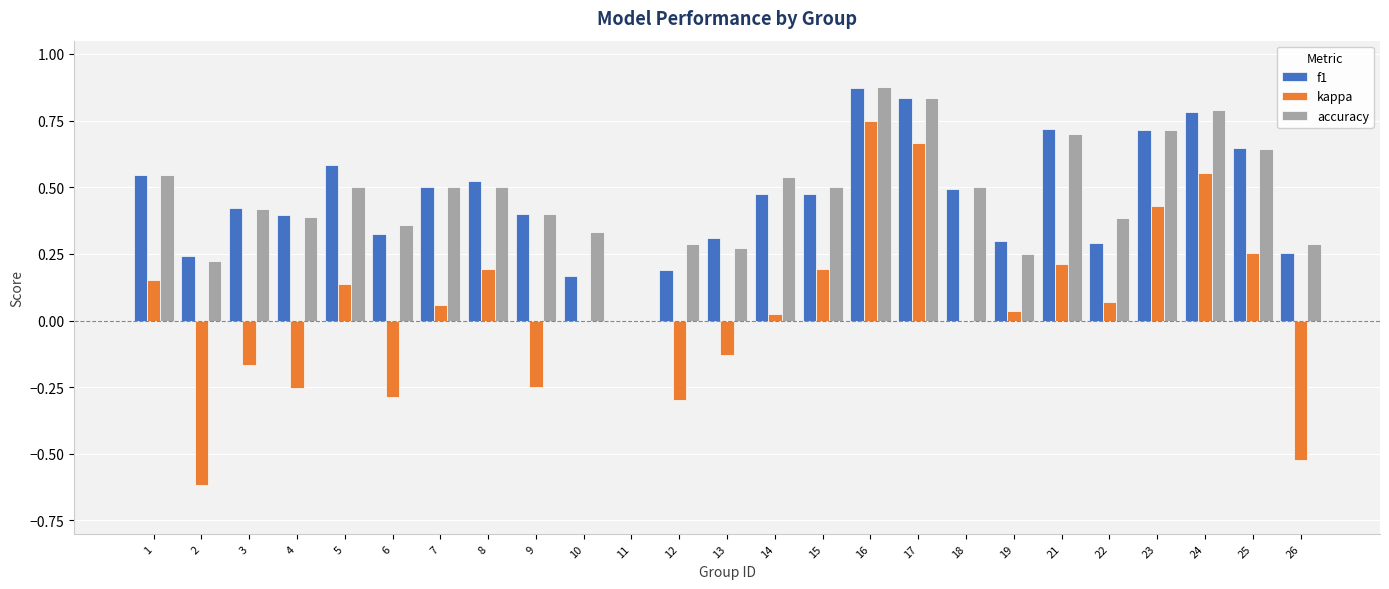

What is the sum of all kappa values?

1.2